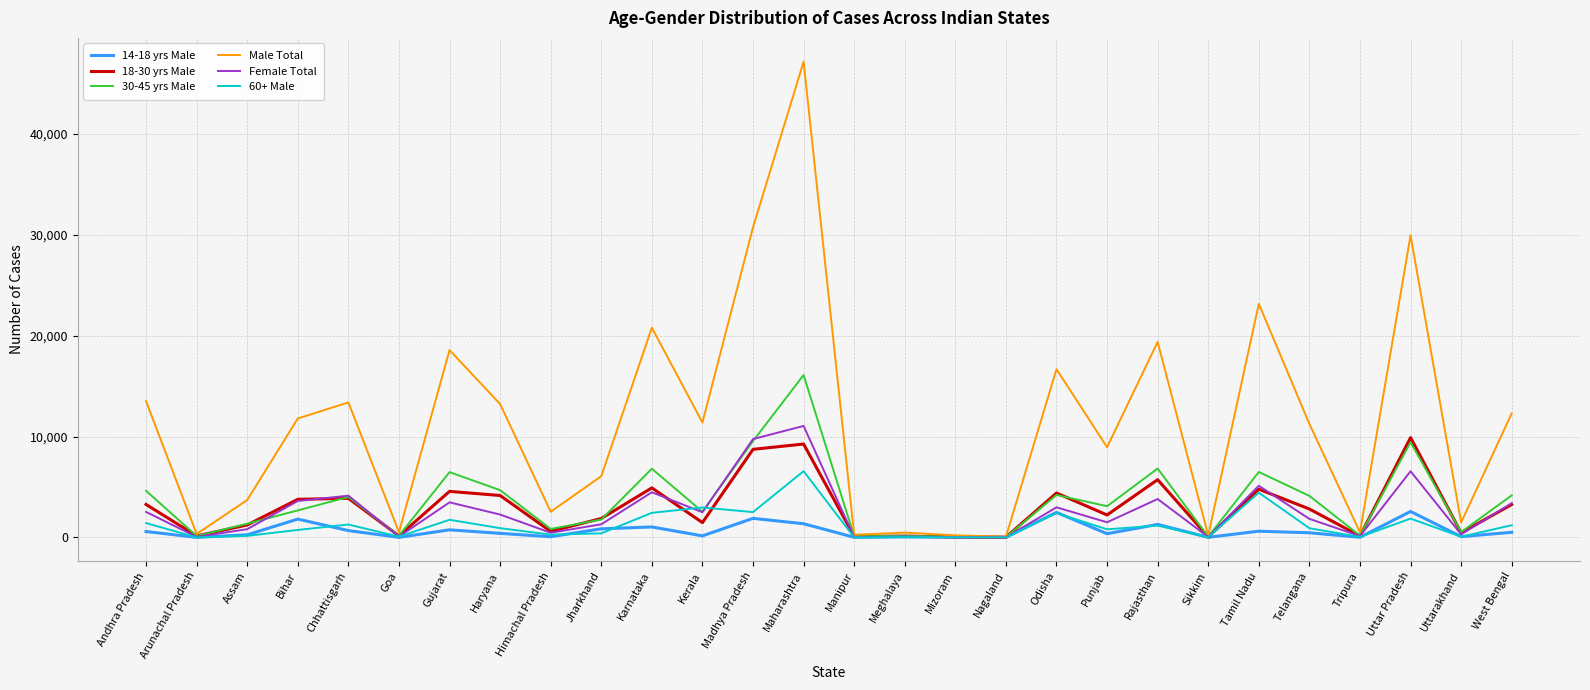

How many lines are shown in the chart?

6